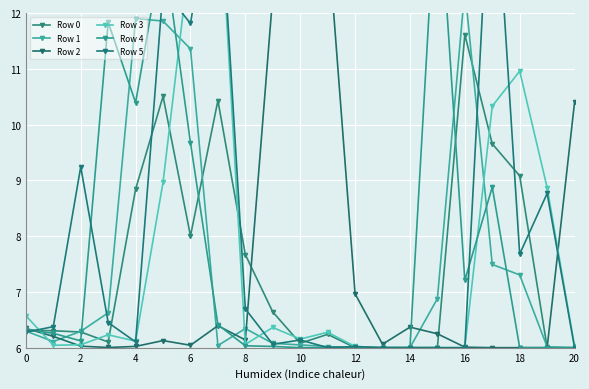

What is the value of the Row 2 point at the 13th from the left?

6.0